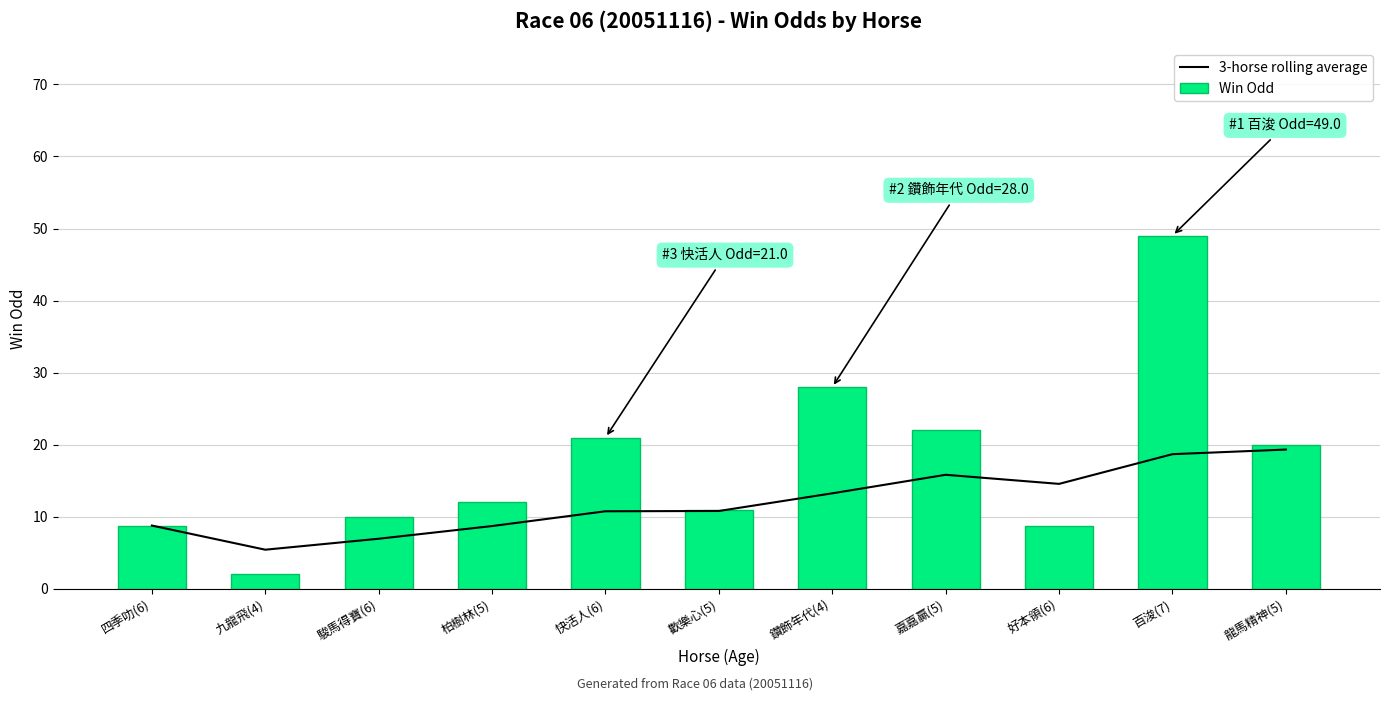

What are all the series names shown in the legend?

3-horse rolling average, Win Odd